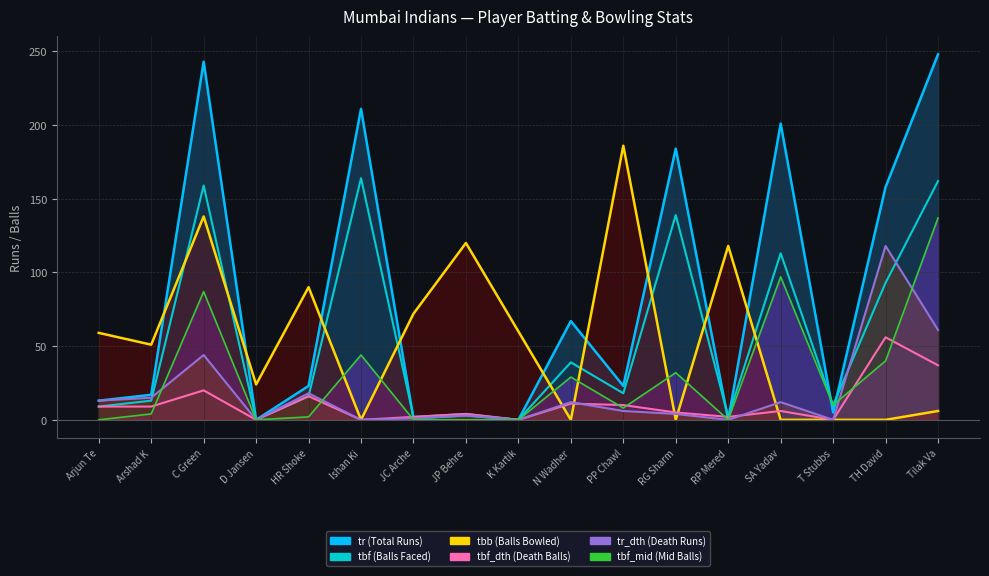

The tbf series shows 39 at Ishan Ki. True or false?

False